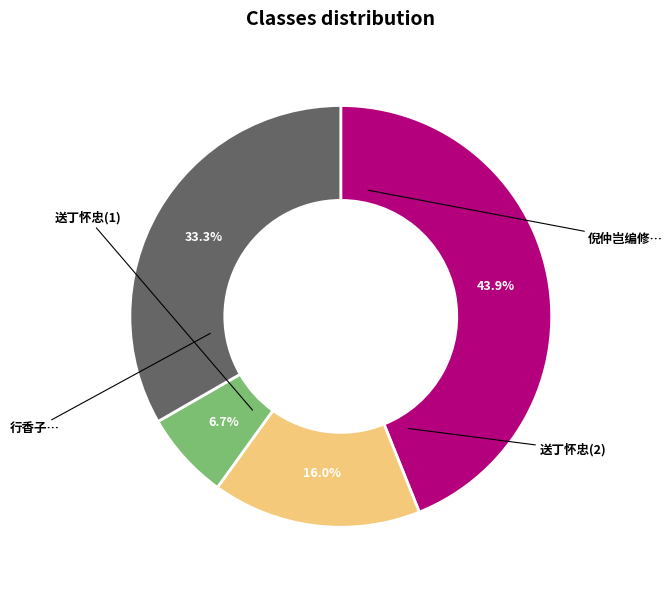

Does any single category account for the majority?

No